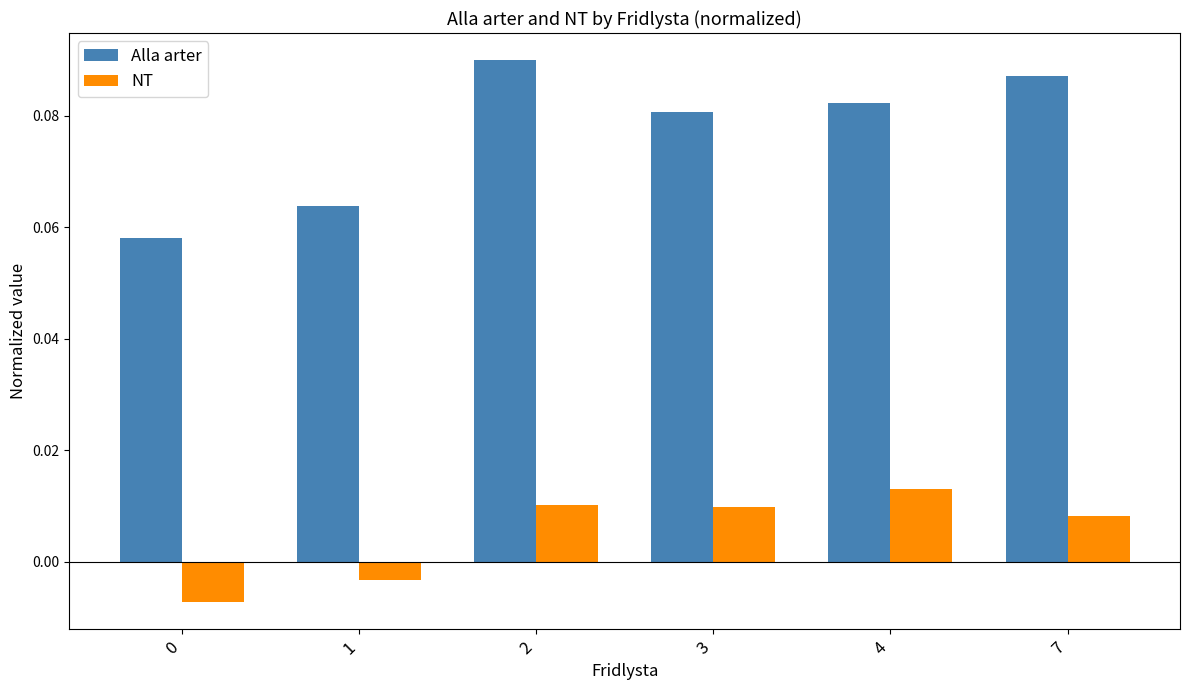

Which category has the highest value in the NT series?

4